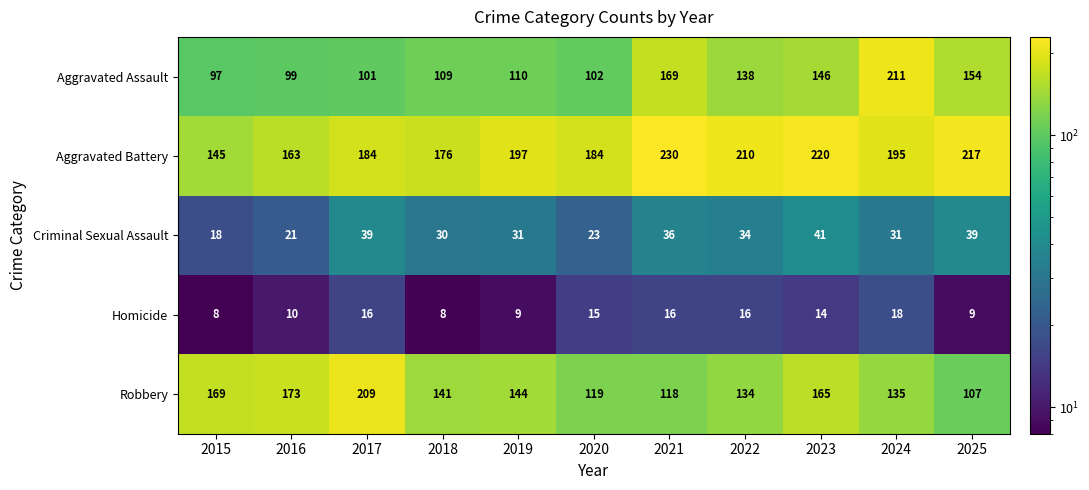

What is the greatest value displayed?

230